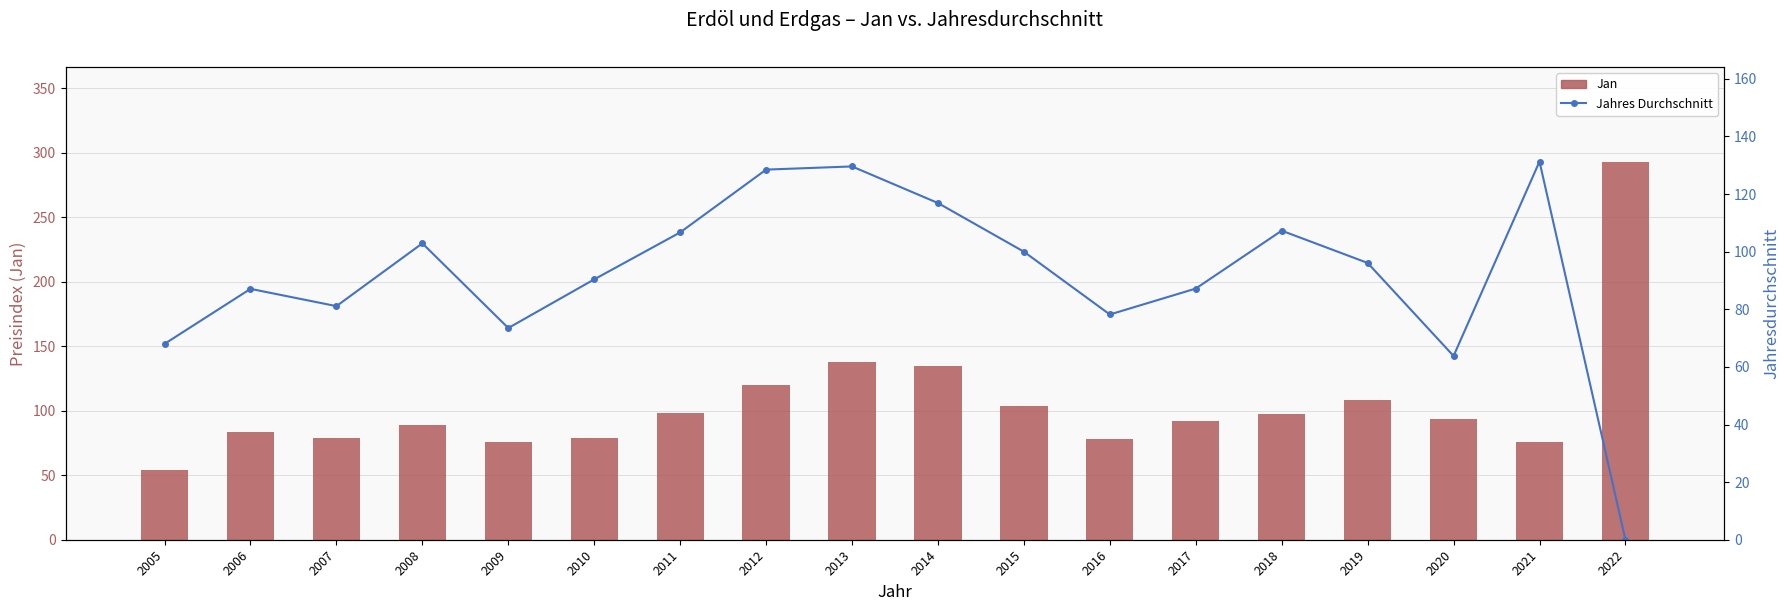

Between 2018 and 2007, which is larger?

2018